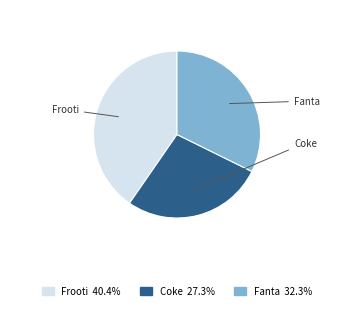

Which has a higher value, Fanta or Frooti?

Frooti